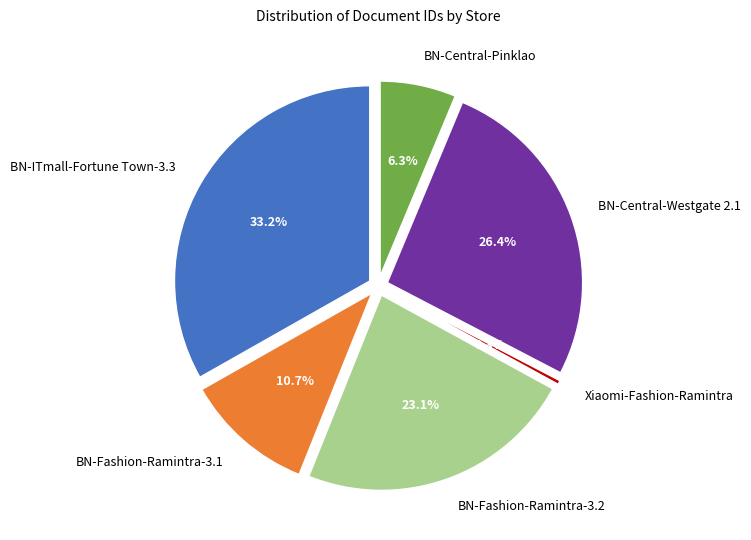

Rank the categories by value from highest to lowest.

BN-ITmall-Fortune Town-3.3, BN-Central-Westgate 2.1, BN-Fashion-Ramintra-3.2, BN-Fashion-Ramintra-3.1, BN-Central-Pinklao, Xiaomi-Fashion-Ramintra